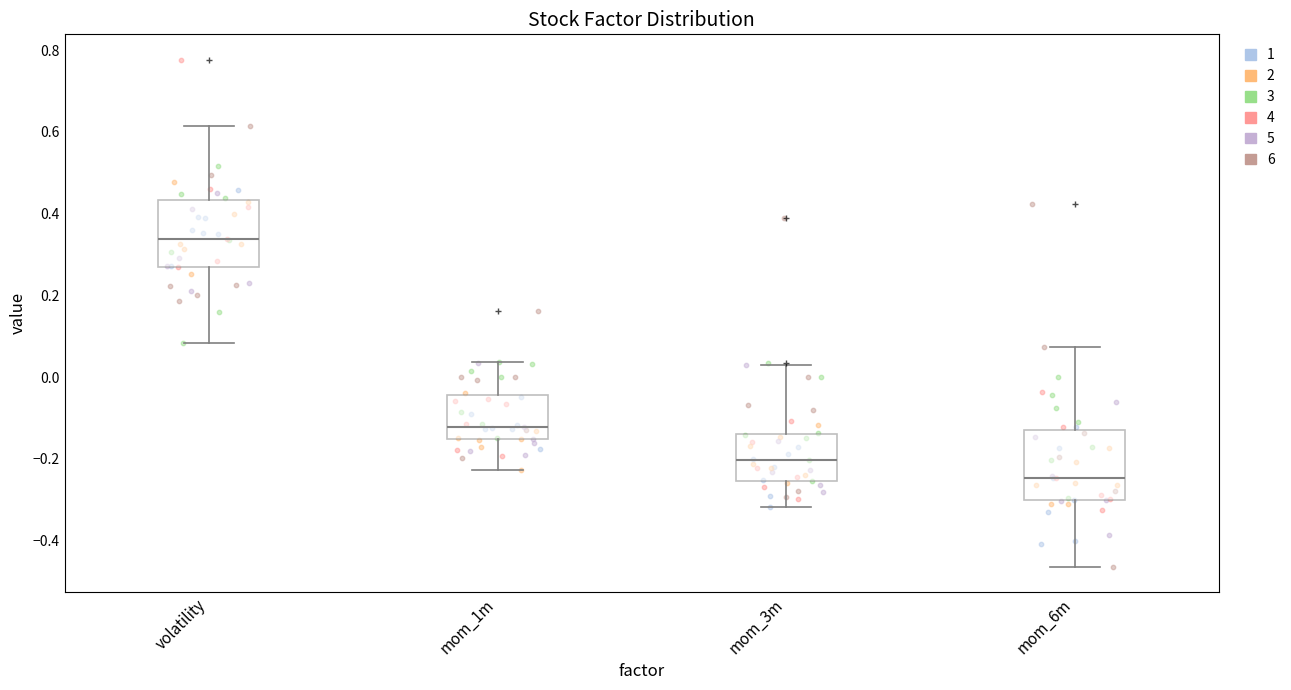

Reading left to right, read every box against the y-axis: the position of its median line, the range the box covers, and the ends of its whiskers. The values are not printed on the chart, so give them approximately, as read against the axis.

volatility: median 0.34, box 0.28 to 0.44, whiskers 0.08 to 0.62
mom_1m: median -0.12, box -0.16 to -0.04, whiskers -0.22 to 0.04
mom_3m: median -0.20, box -0.26 to -0.14, whiskers -0.32 to 0.02
mom_6m: median -0.24, box -0.30 to -0.12, whiskers -0.46 to 0.08